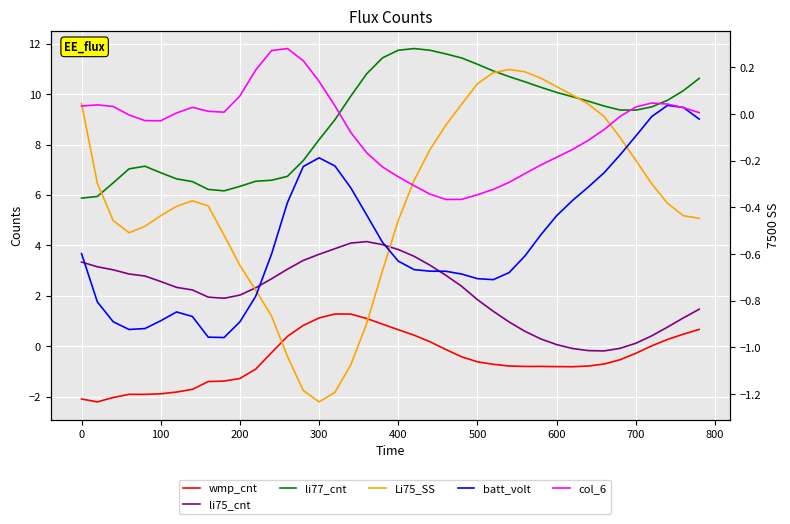

What is the smallest value displayed?

-2.2